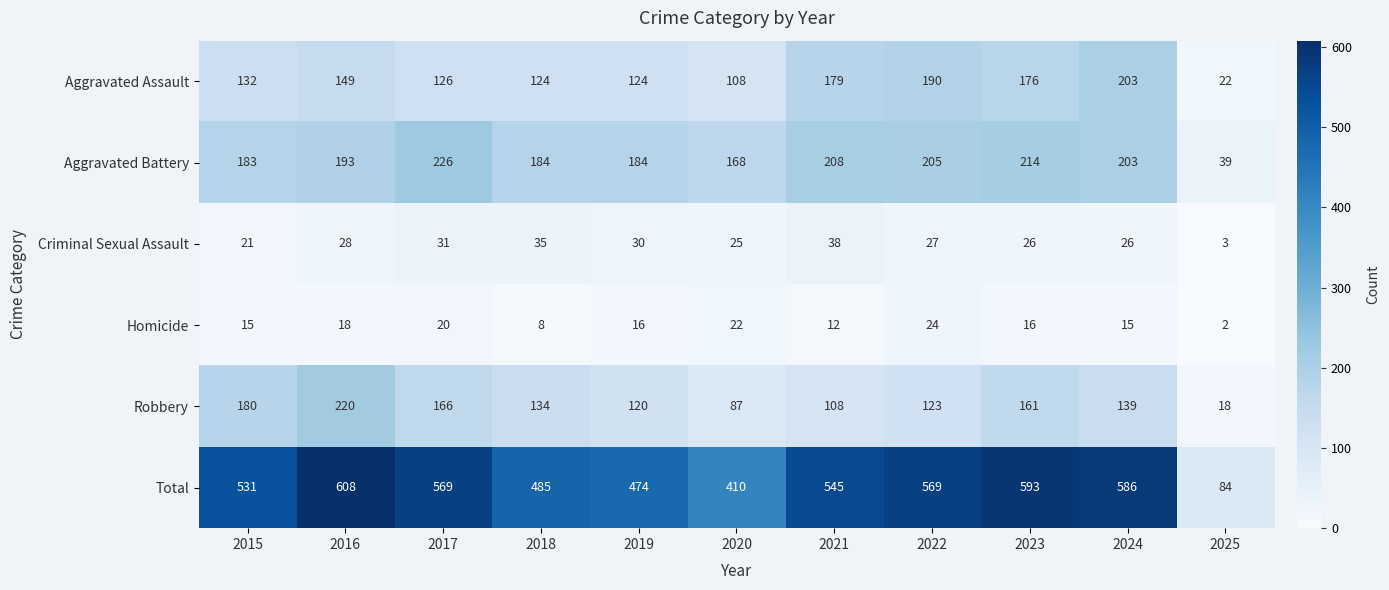

What is the difference between the Criminal Sexual Assault values at 2020 and 2025?

22